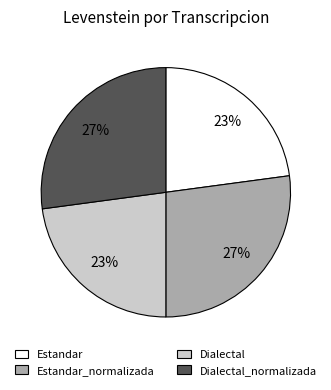

To the nearest percent, what percentage of the pie is Estandar?

23%